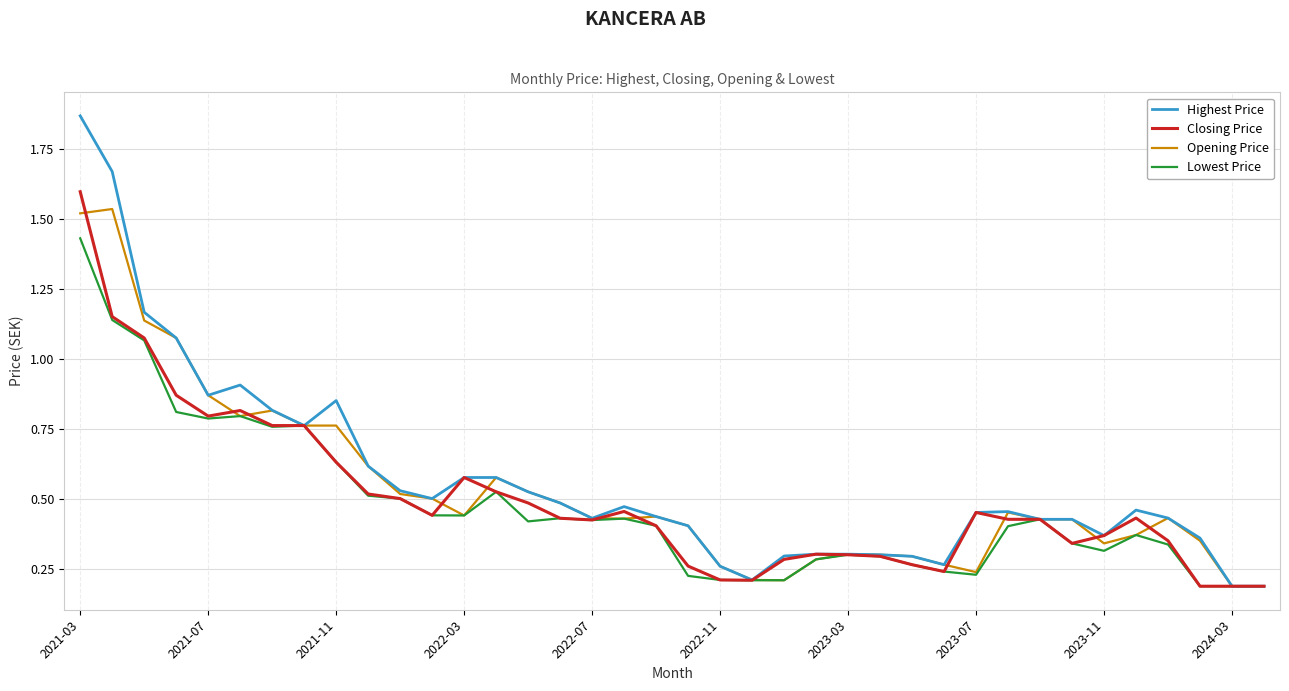

Which series has the widest spread of values?

Highest Price